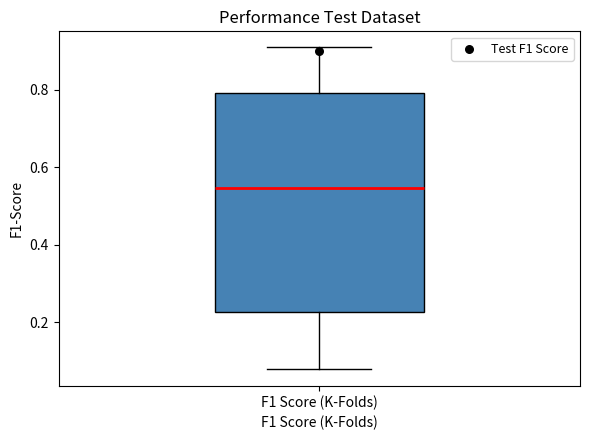

Read this box plot against the y-axis: the position of the median line, the range covered by the box, and the ends of both whiskers. The values are not printed on the chart, so give them approximately, as read against the axis.

median 0.54, box 0.22 to 0.80, whiskers 0.08 to 0.90